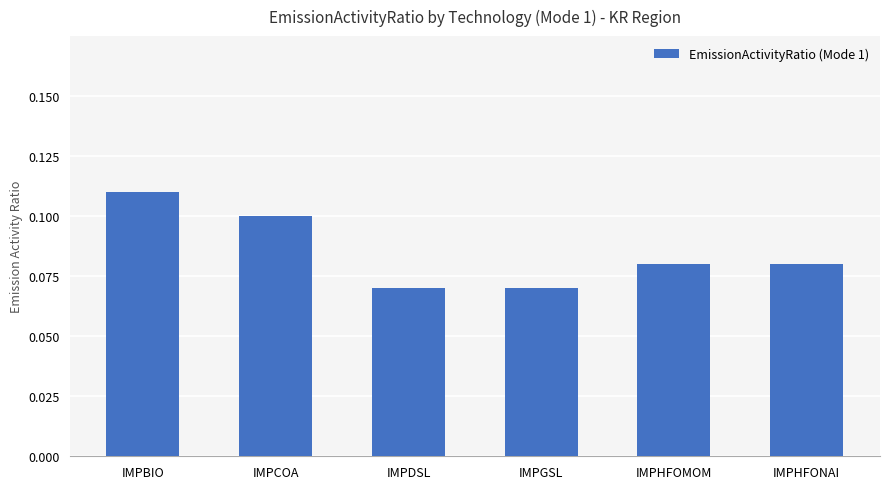

Which label corresponds to the largest value in the chart?

IMPBIO